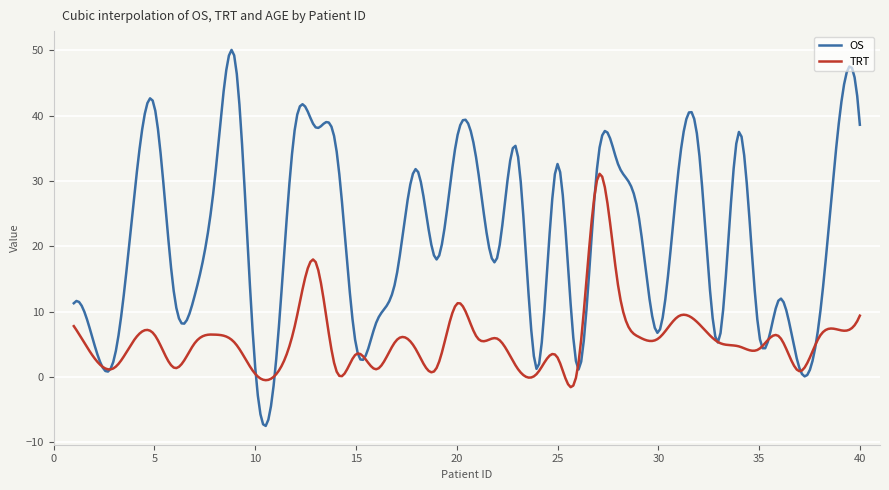

Count the number of data series in this chart.

2